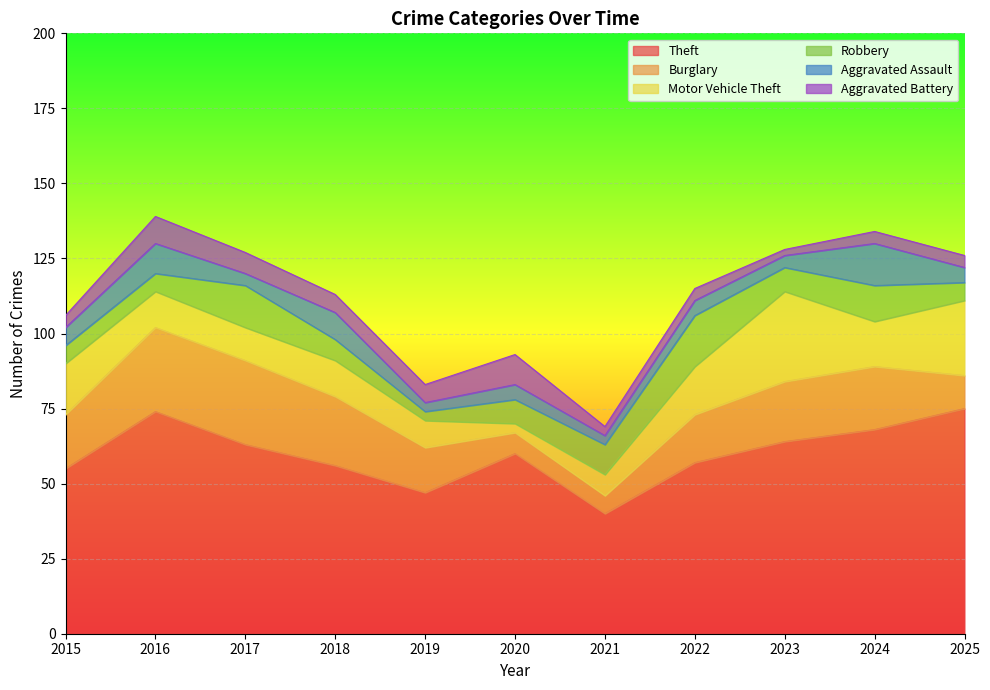

At which label does Aggravated Battery reach its peak?

2020